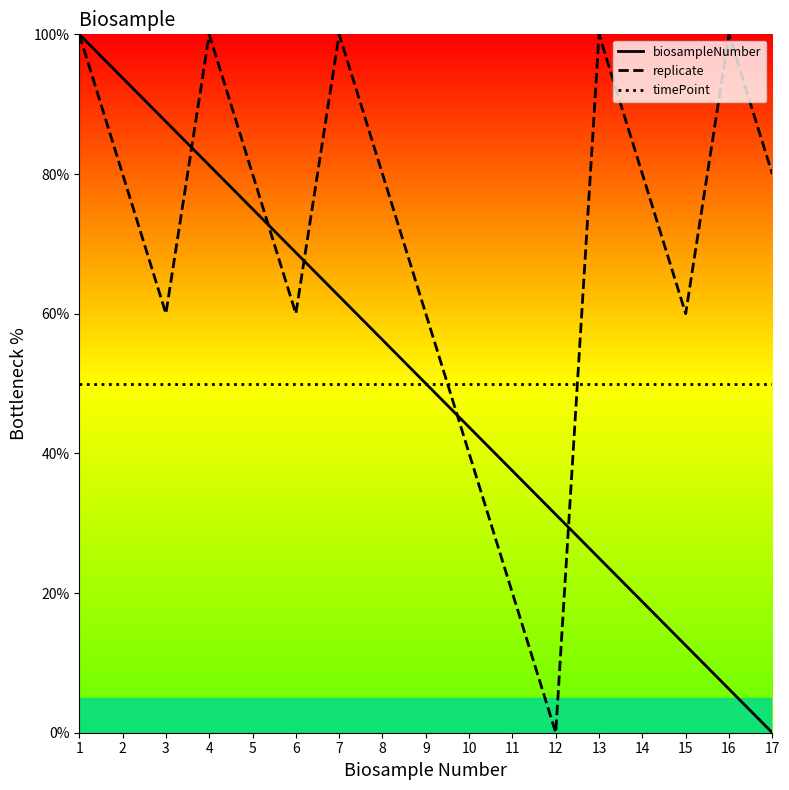

What is the difference between the maximum and second lowest values in the biosampleNumber series?

93.8